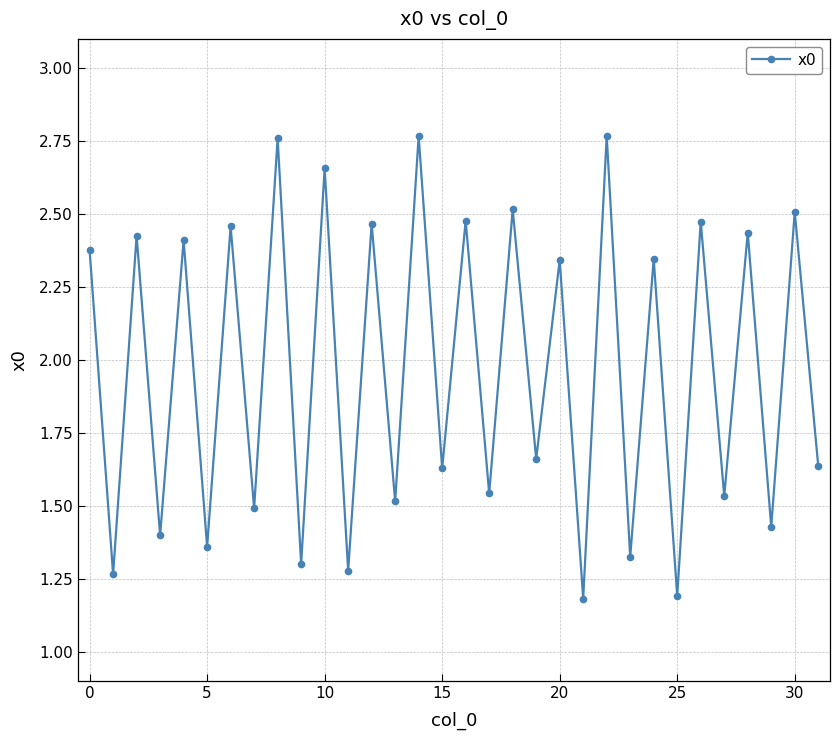

How many values are below 2?

16